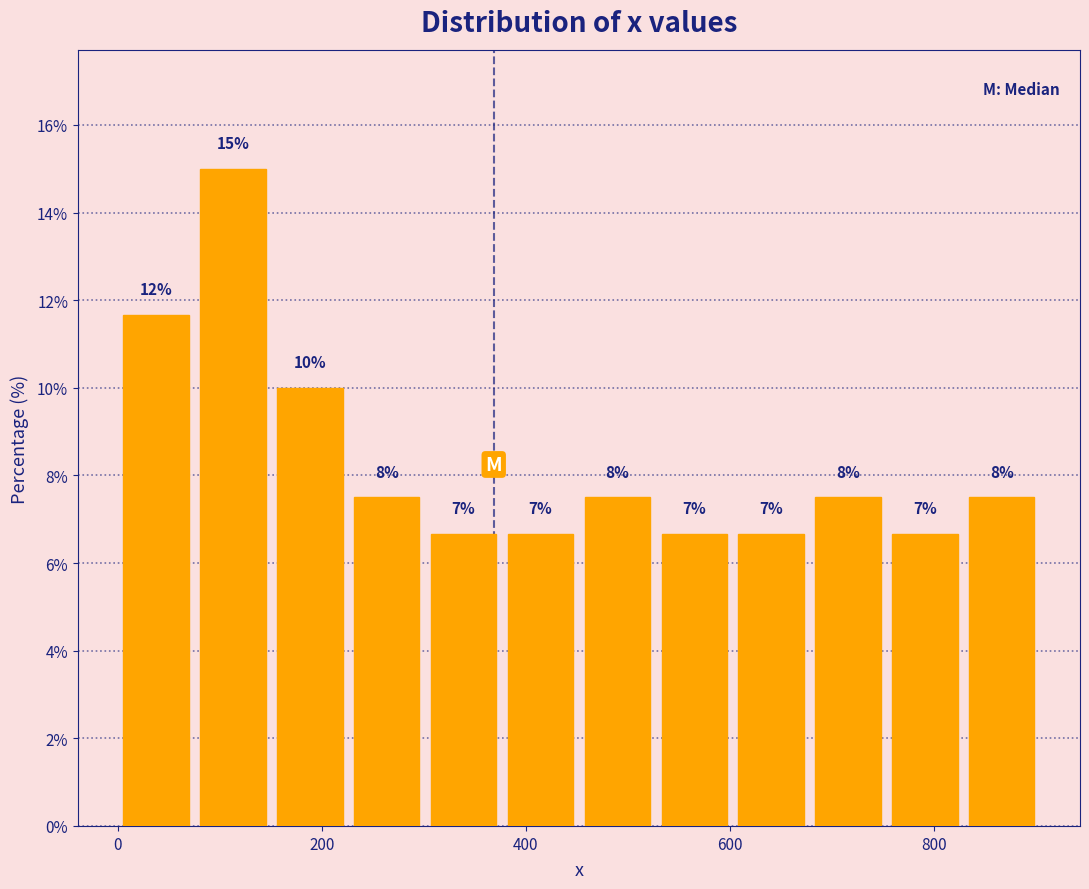

Around what value on the x-axis is the tallest bar? Give the approximate position of its centre, as read against the axis.

120